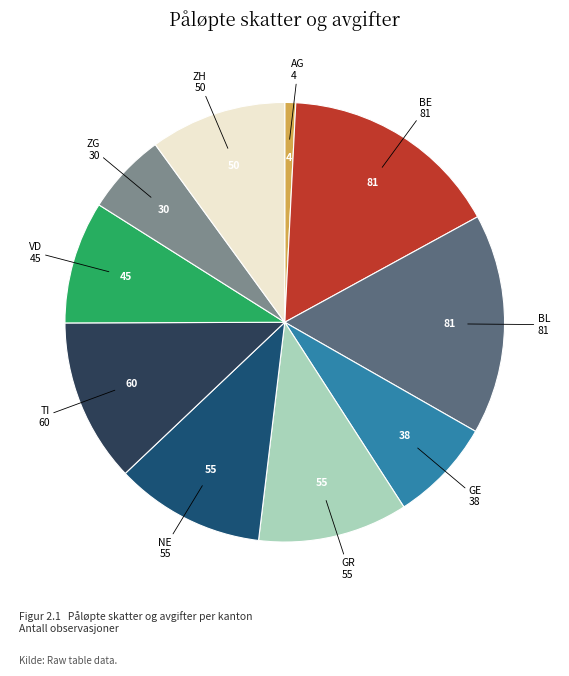

Is it true that ZG is 6% of the pie?

True